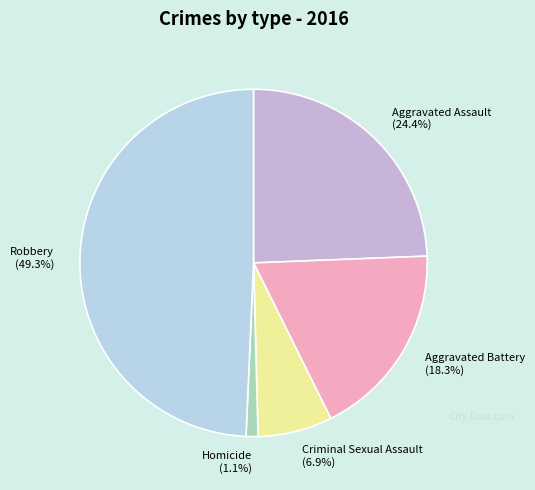

Between Criminal Sexual Assault (6.9%) and Aggravated Assault (24.4%), which is larger?

Aggravated Assault (24.4%)